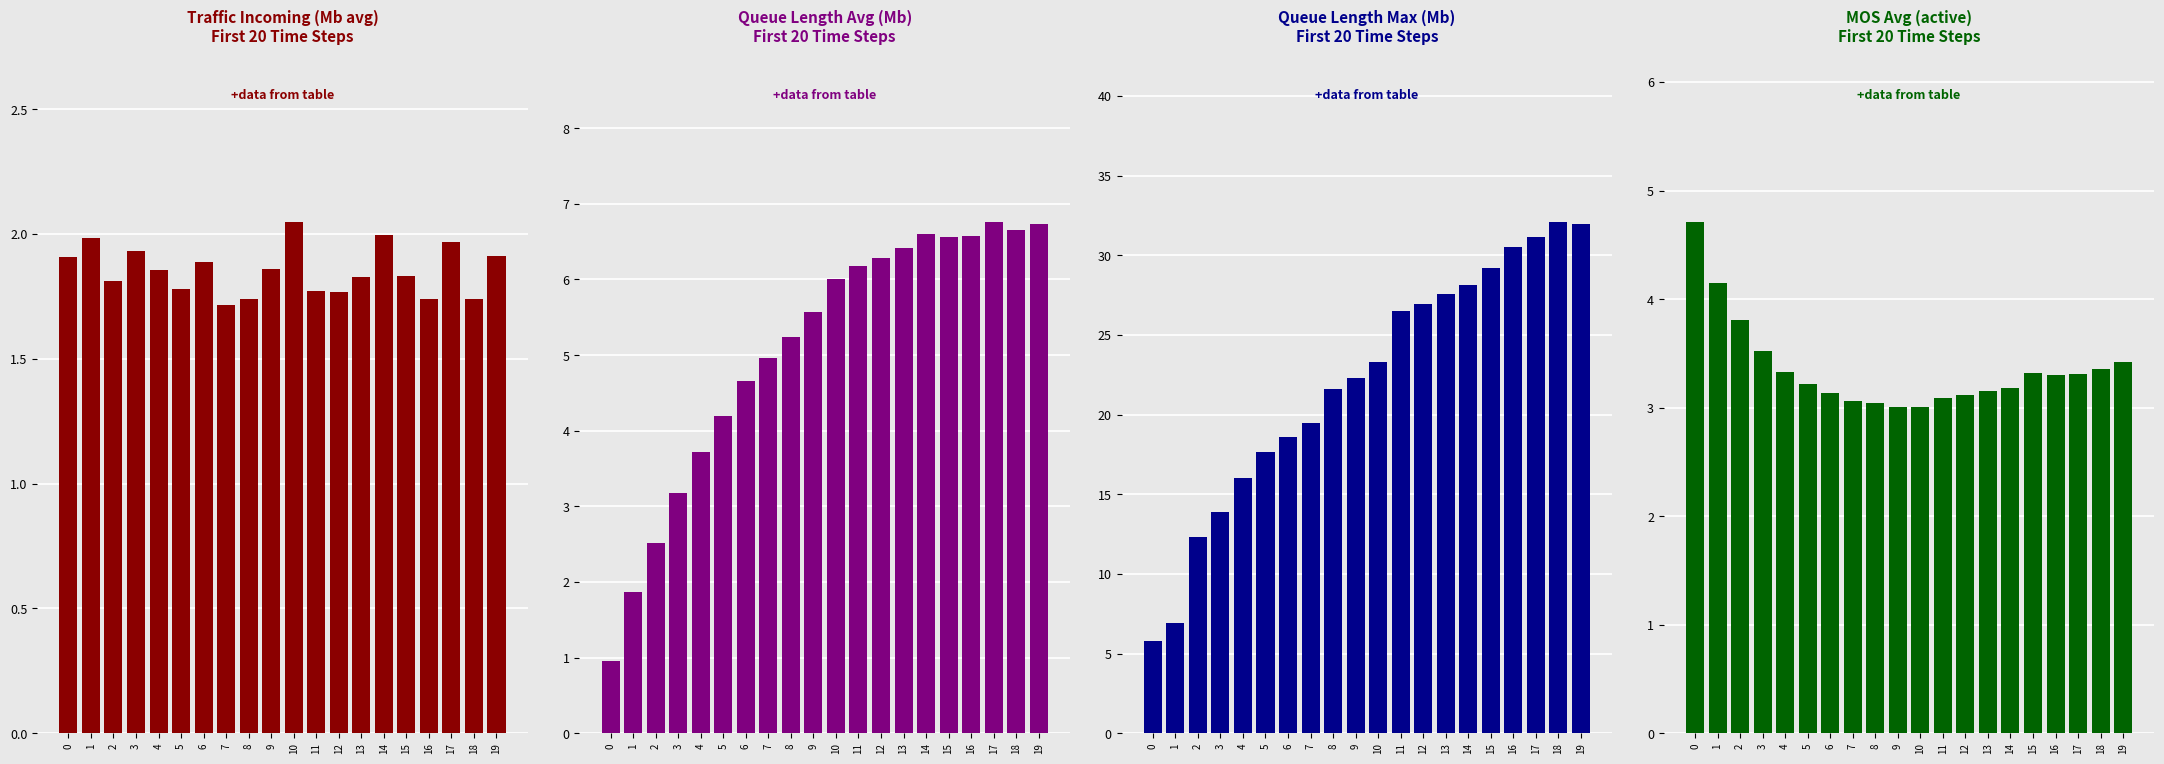

What is the difference between the maximum and minimum values in the qlen-Mb-avg (active) series?

5.8